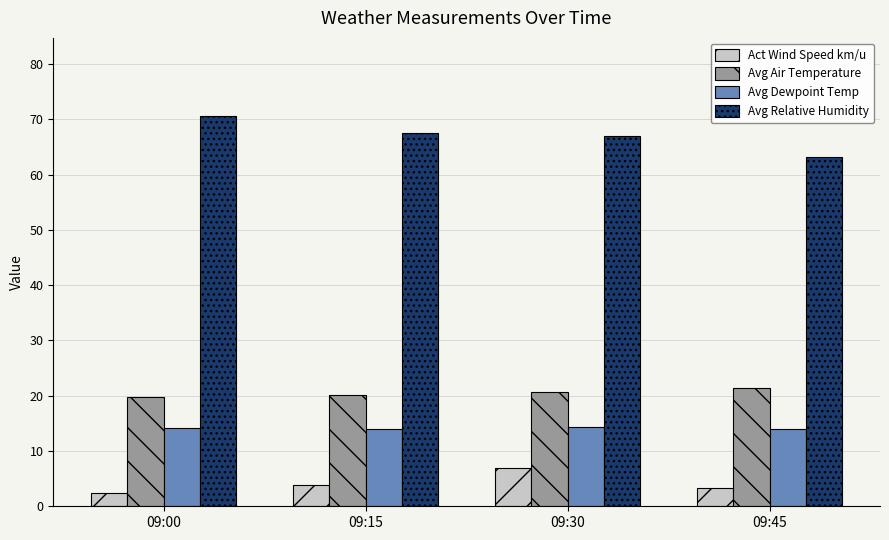

How many categories are shown in the chart?

4